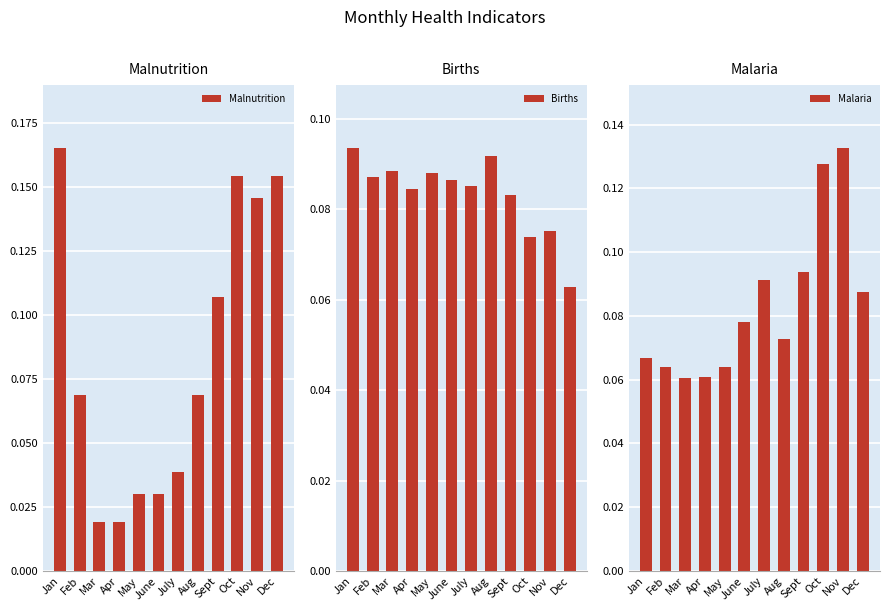

Reading right to left, what are all the values shown in this chart?

Malnutrition: Dec=0.2	Nov=0.1	Oct=0.2	Sept=0.1	Aug=0.1	July=0.0	June=0.0	May=0.0	Apr=0.0	Mar=0.0	Feb=0.1	Jan=0.2
Births: Dec=0.1	Nov=0.1	Oct=0.1	Sept=0.1	Aug=0.1	July=0.1	June=0.1	May=0.1	Apr=0.1	Mar=0.1	Feb=0.1	Jan=0.1
Malaria: Dec=0.1	Nov=0.1	Oct=0.1	Sept=0.1	Aug=0.1	July=0.1	June=0.1	May=0.1	Apr=0.1	Mar=0.1	Feb=0.1	Jan=0.1